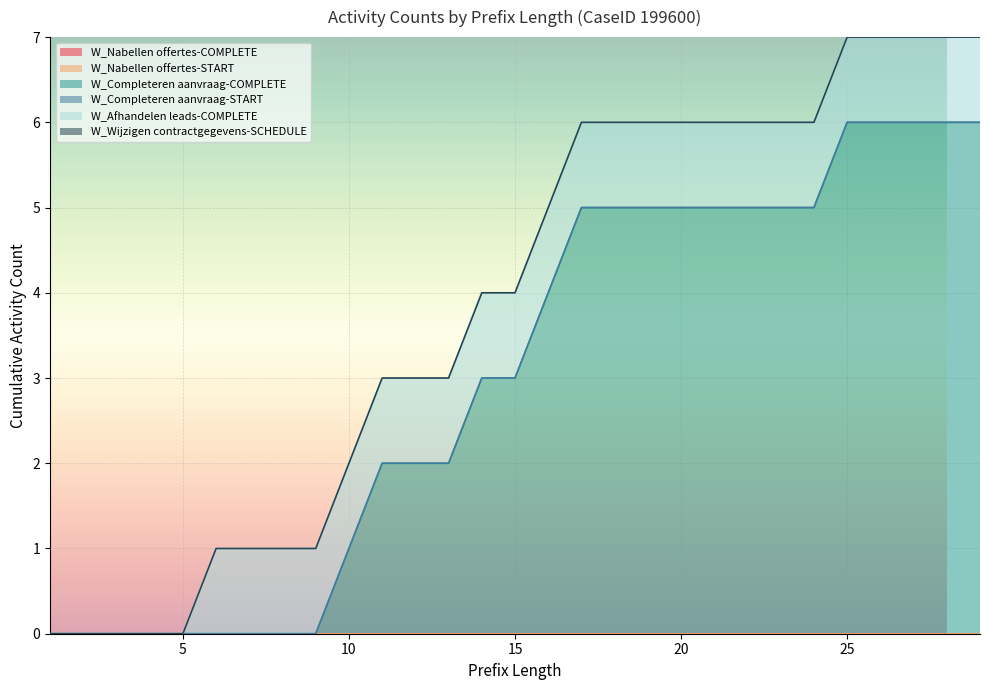

Which category has the highest value across all series?

25